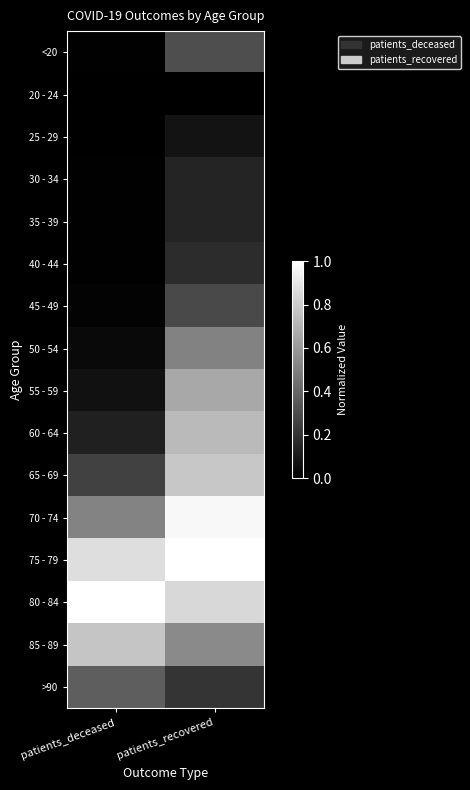

What is the difference between the highest and lowest values at patients_recovered?

1.0